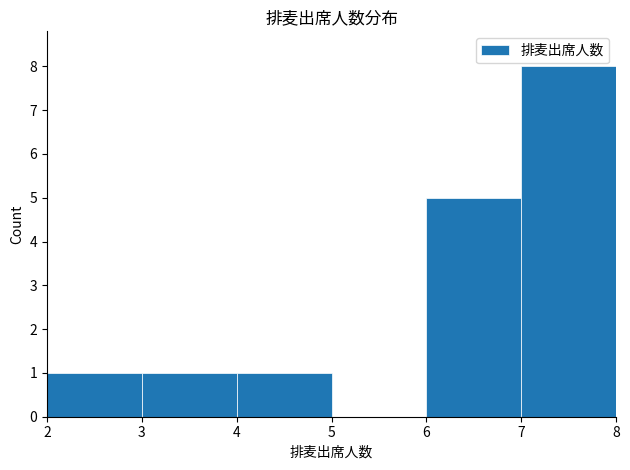

Reading left to right, list every bar in this chart as the range it spans on the x-axis followed by its height. The values are not printed on the chart, so give them approximately, as read against the axis.

2 to 3: 1
3 to 4: 1
4 to 5: 1
5 to 6: 0
6 to 7: 5
7 to 8: 8